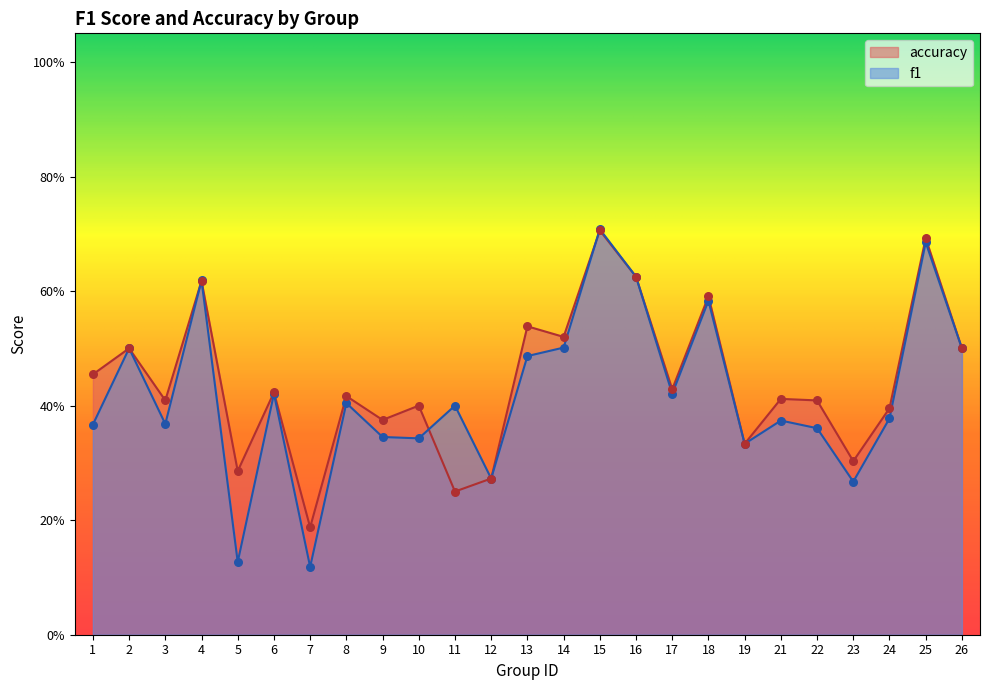

Which series contains the highest Y value?

f1